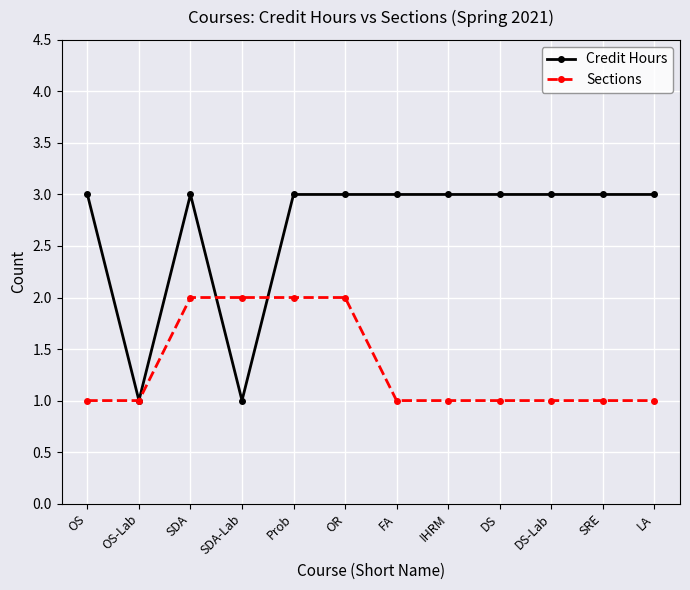

After their last crossing, which series has the higher values: Credit Hours or Sections?

Credit Hours